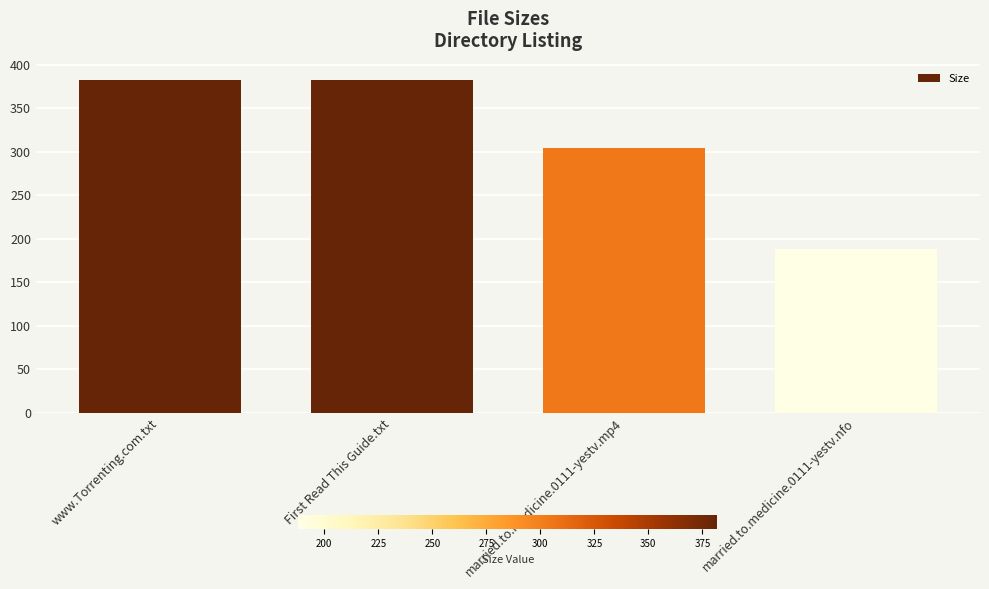

True or false: the data shows 214.9 at First Read This Guide.txt.

False